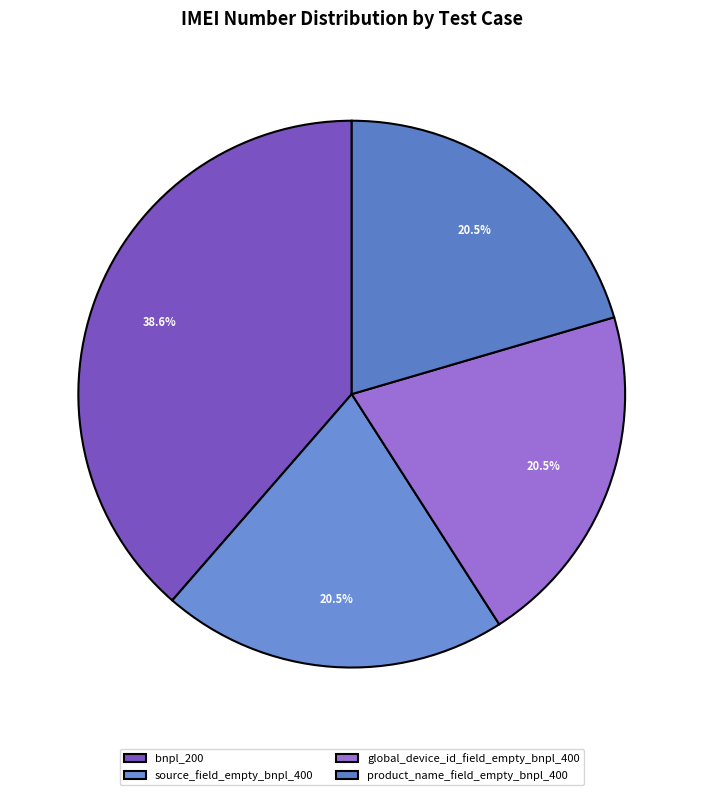

Does bnpl_200 represent more than half of the total?

No